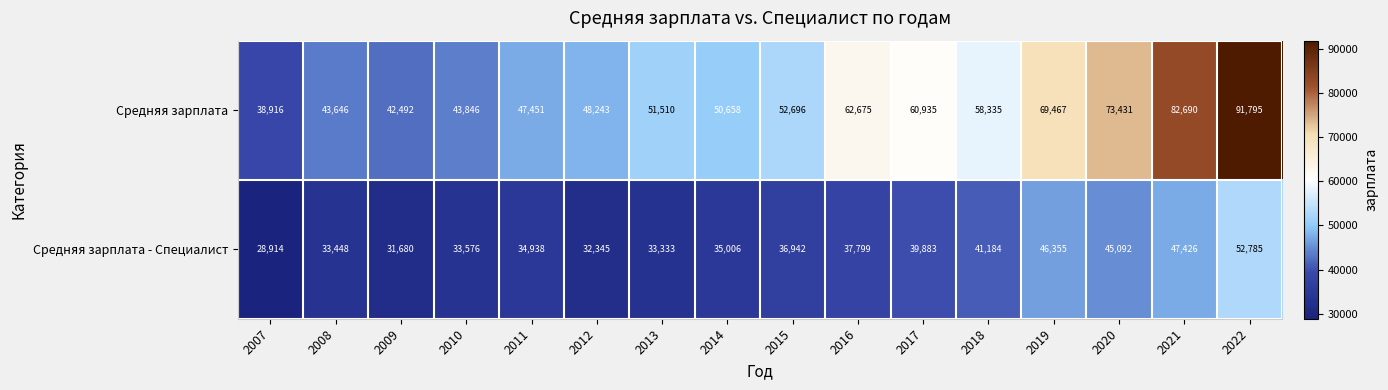

What is the difference between the second highest and minimum values in the Средняя зарплата series?

43774